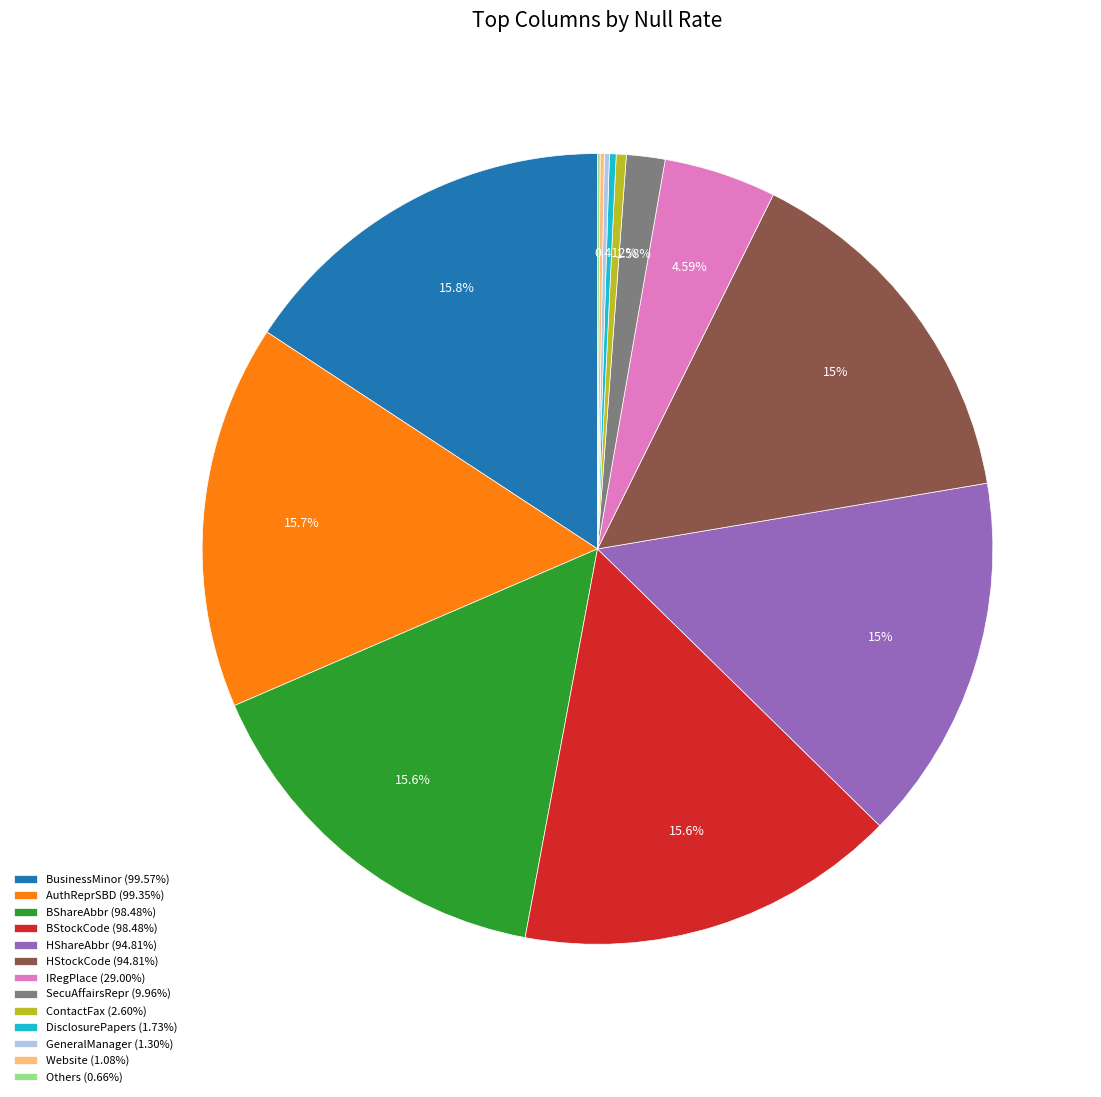

What is the ratio of the value at BShareAbbr (98.48%) to the value at HShareAbbr (94.81%)?

1.0